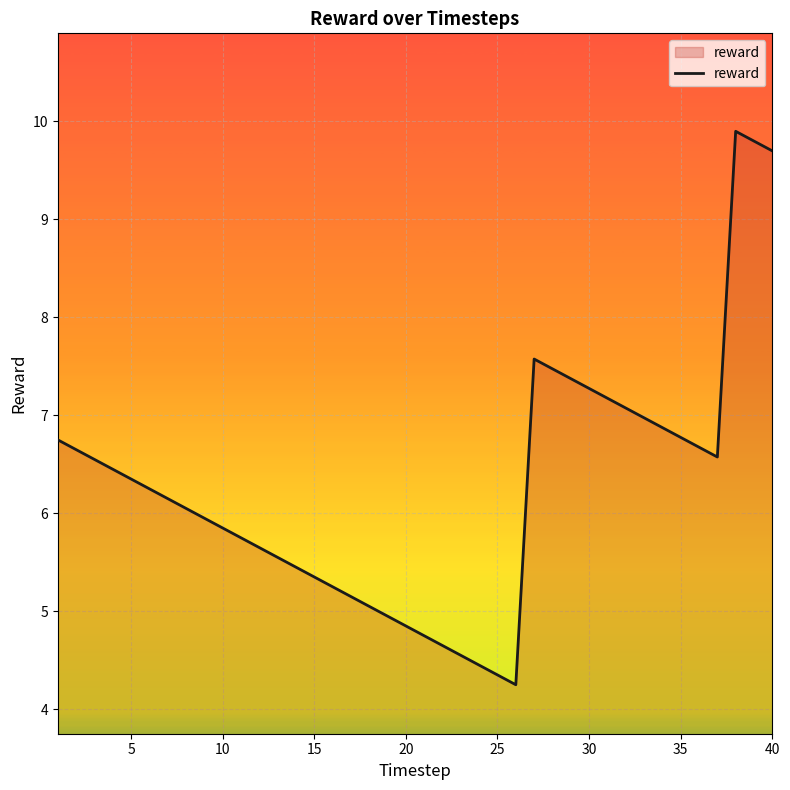

Does the chart have visible grid lines?

Yes